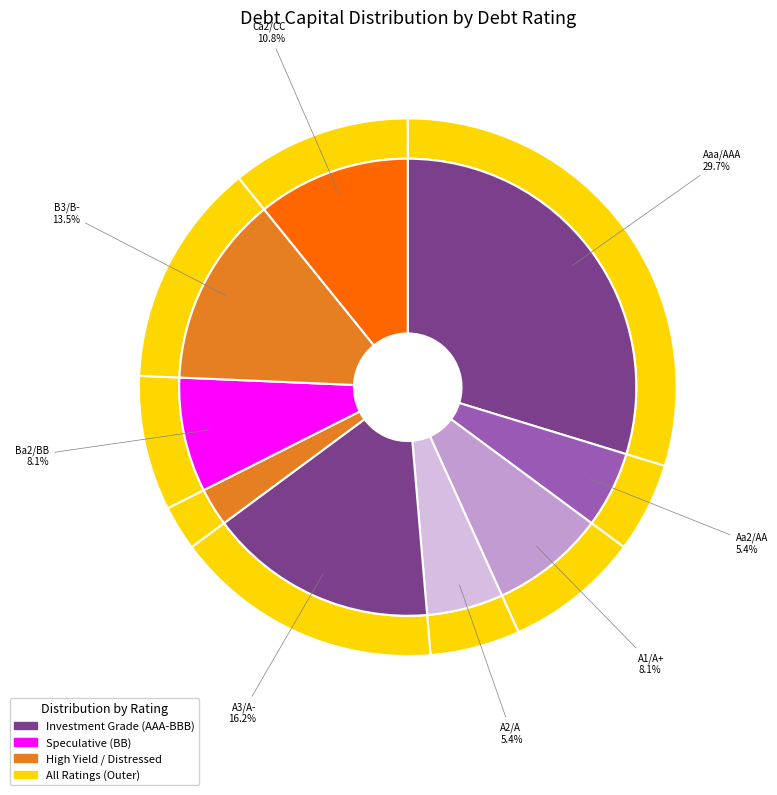

How many segments does this pie chart have?

9